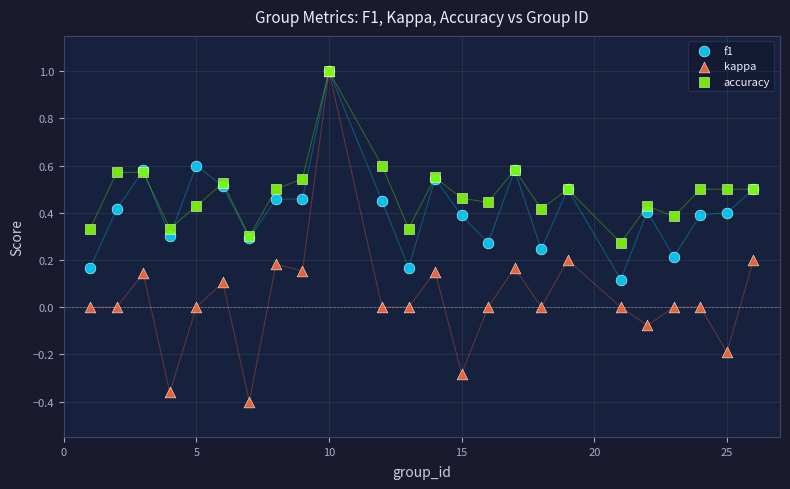

What are all the series names shown in the legend?

f1, kappa, accuracy